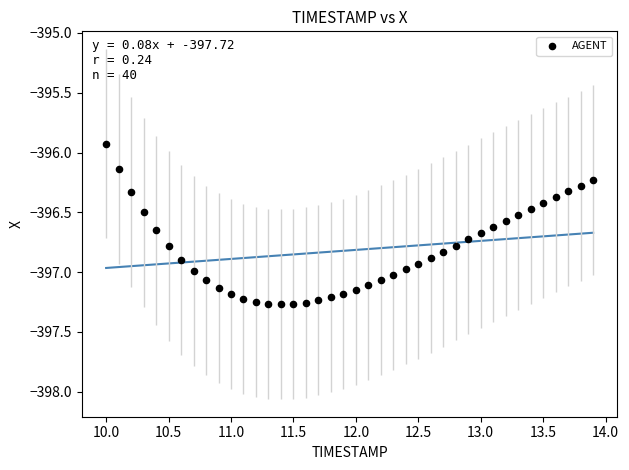

What Y value in the scatter plot is closest to -396?

-395.9